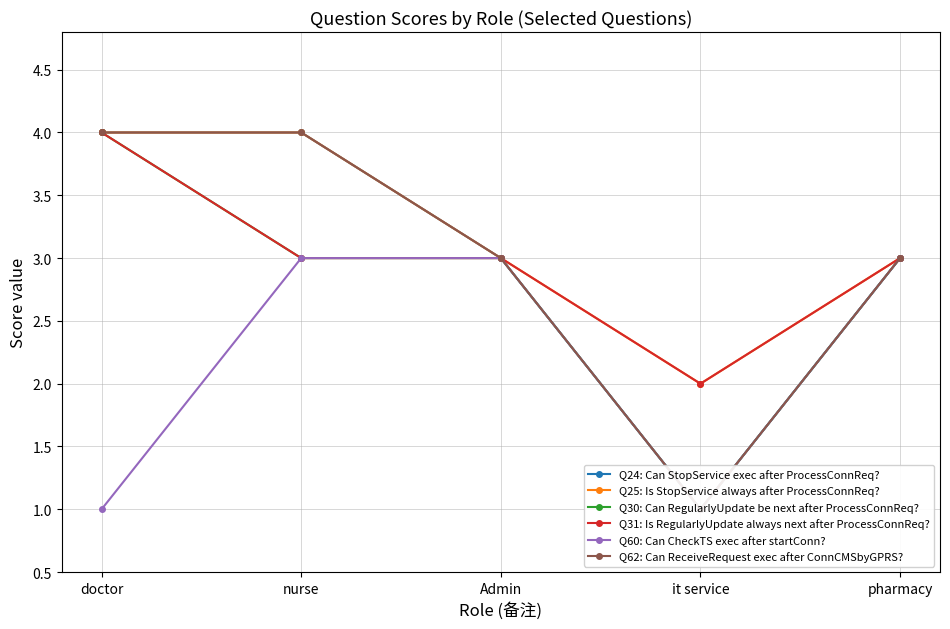

Count the number of categories in the chart.

5